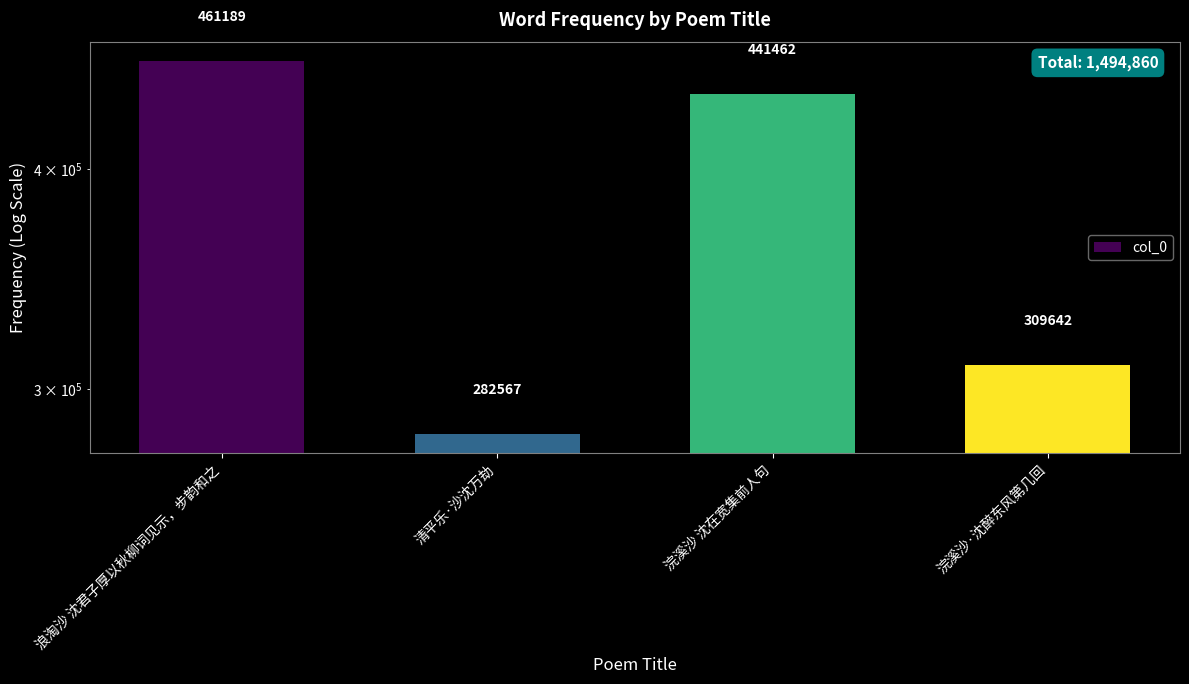

Count the number of data series in this chart.

1